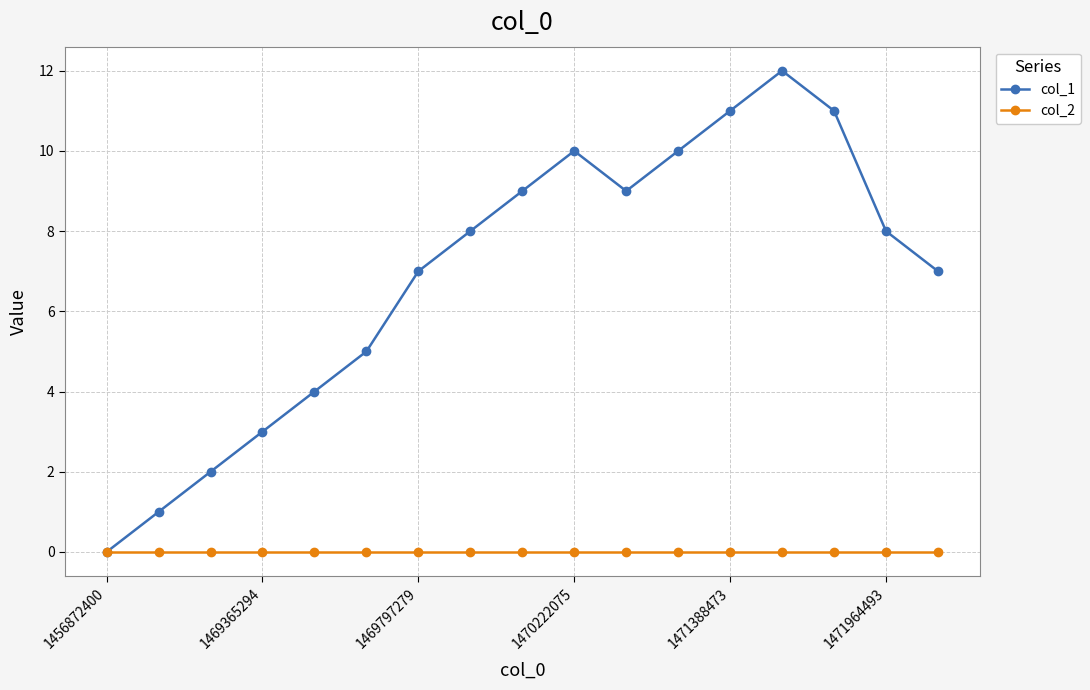

List the series in order of their overall mean, lowest first.

col_2, col_1